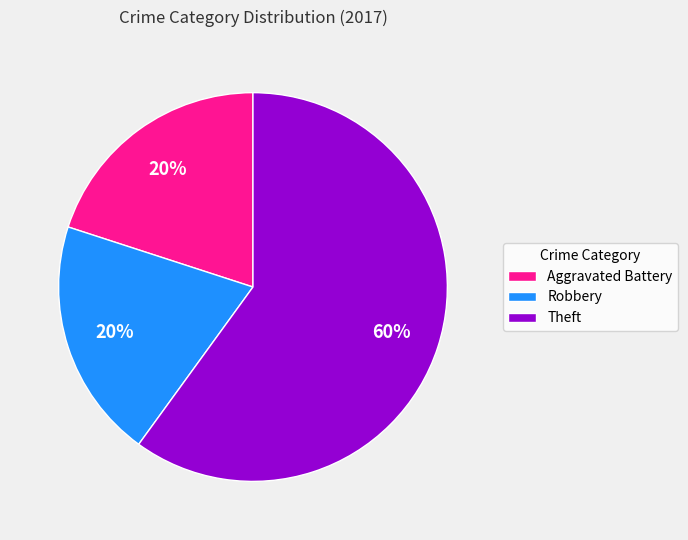

Is the sum of Robbery and Theft greater than half?

Yes